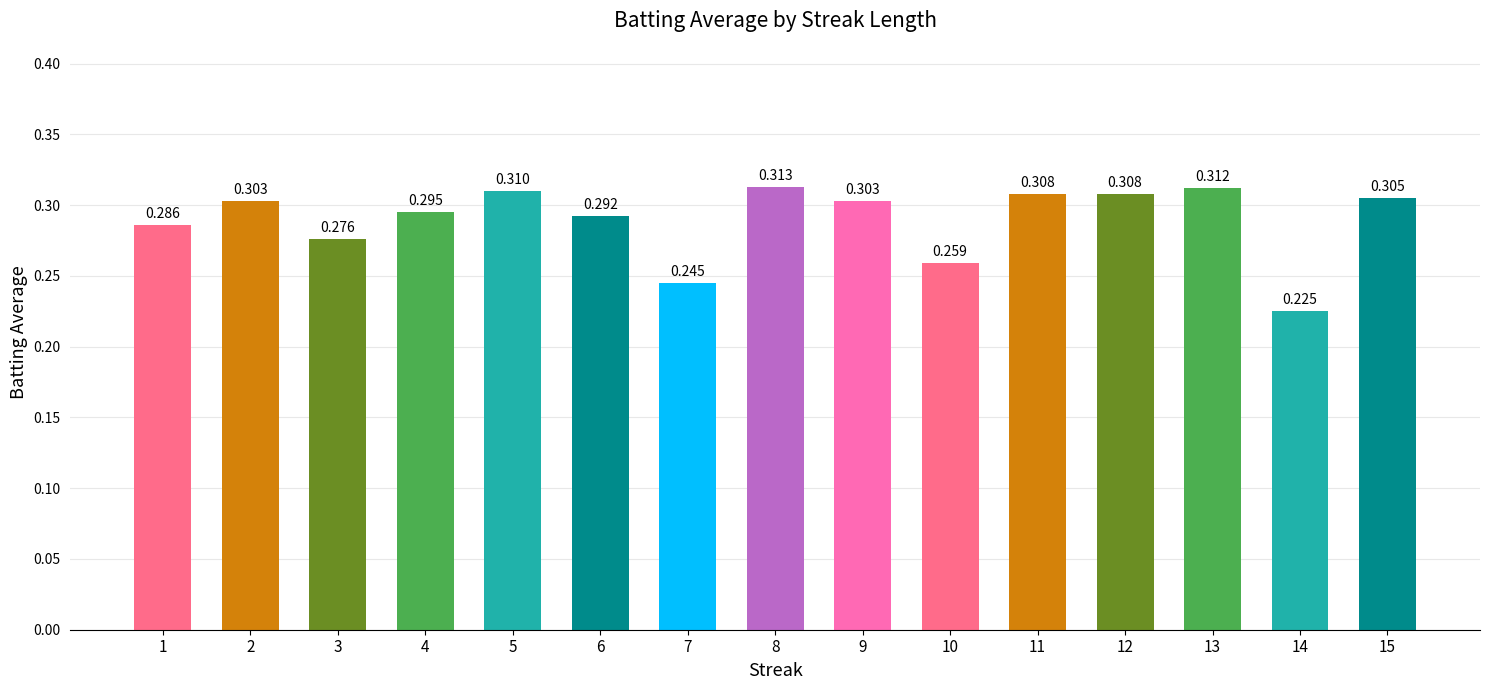

What is the sum of the values at 7 and 14?

0.5